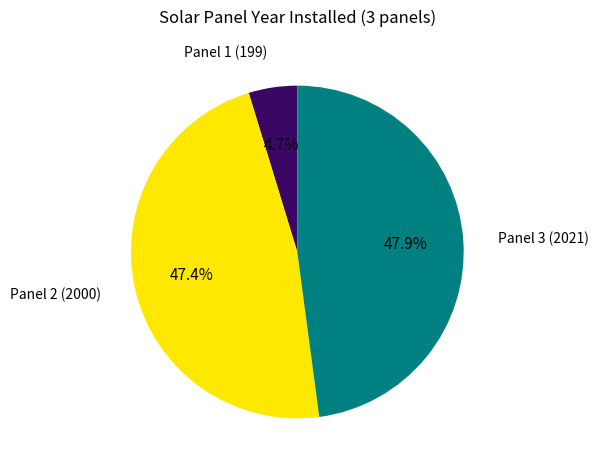

What is the smallest slice in the pie chart?

Panel 1 (199)